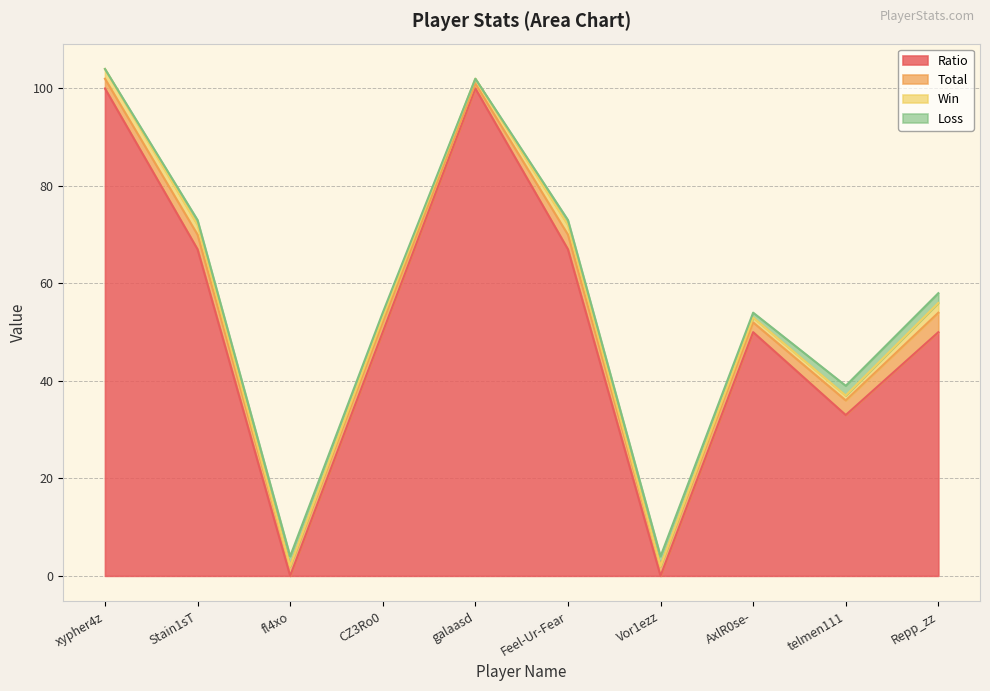

True or false: Loss has more than 1 interior local peaks.

True